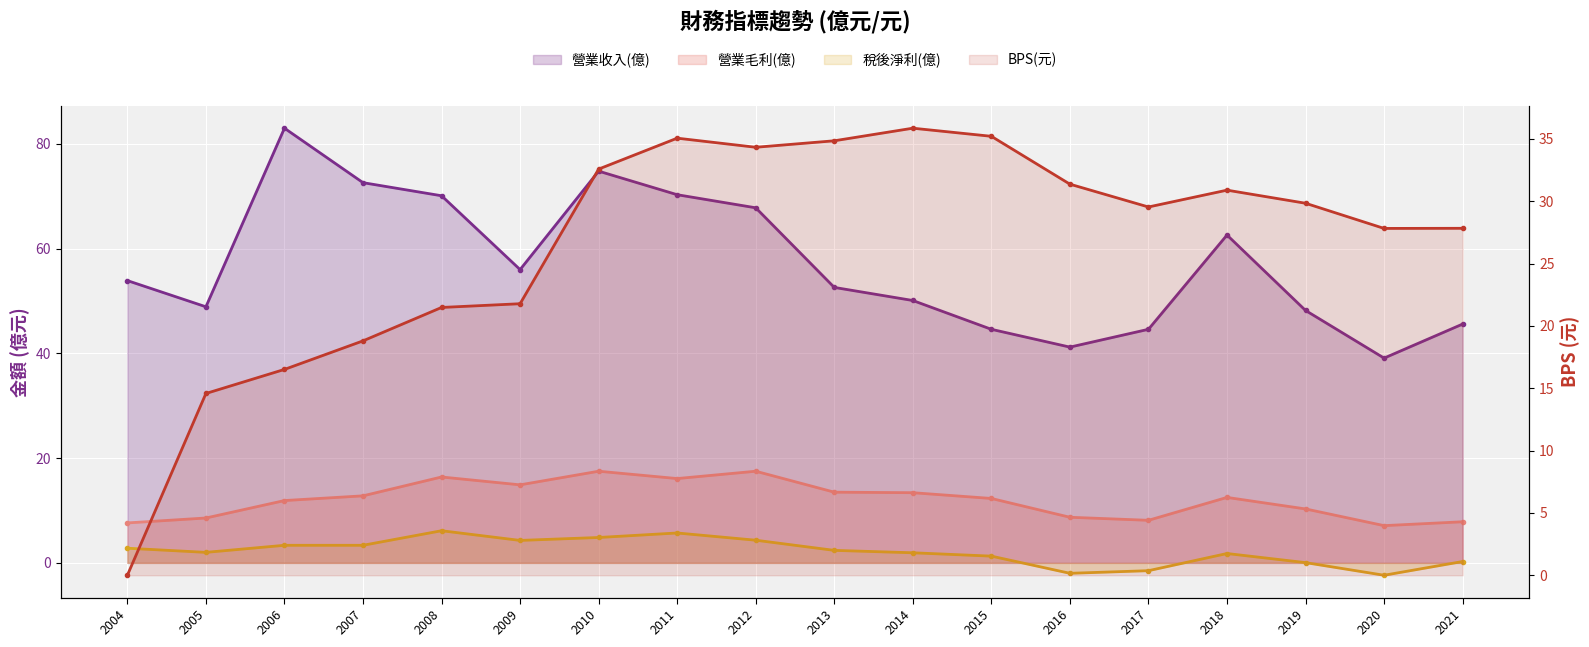

At which category does 稅後淨利(億) (line) reach its first local peak?

2008